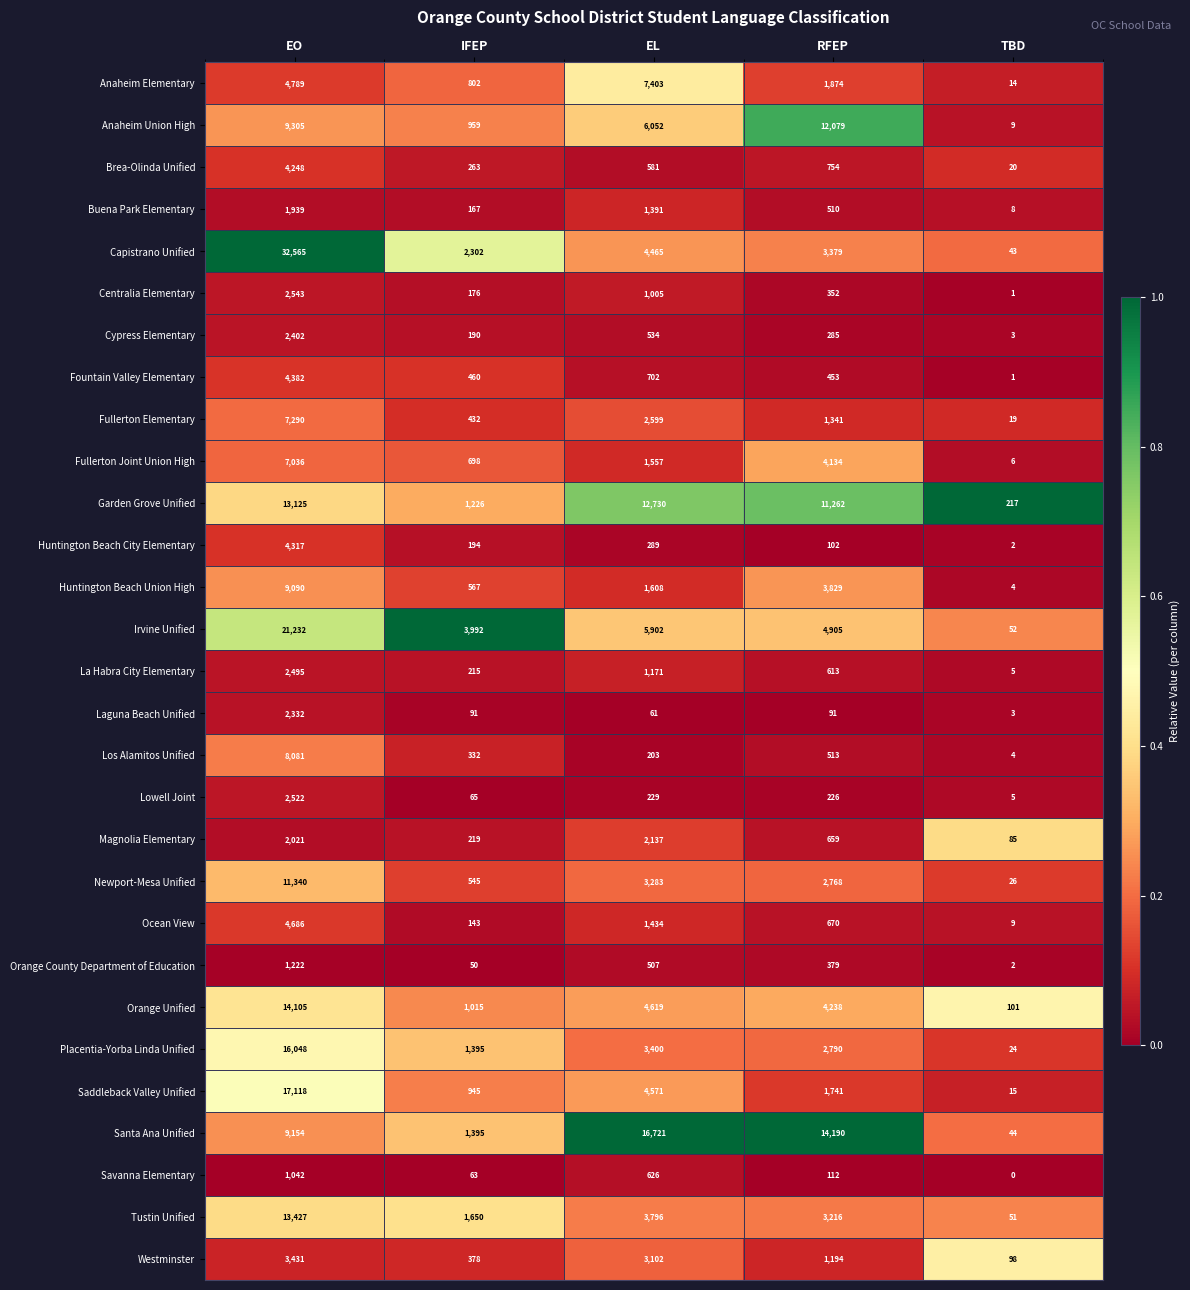

Is the value of Cypress Elementary at TBD greater than the value of Anaheim Elementary at IFEP?

No